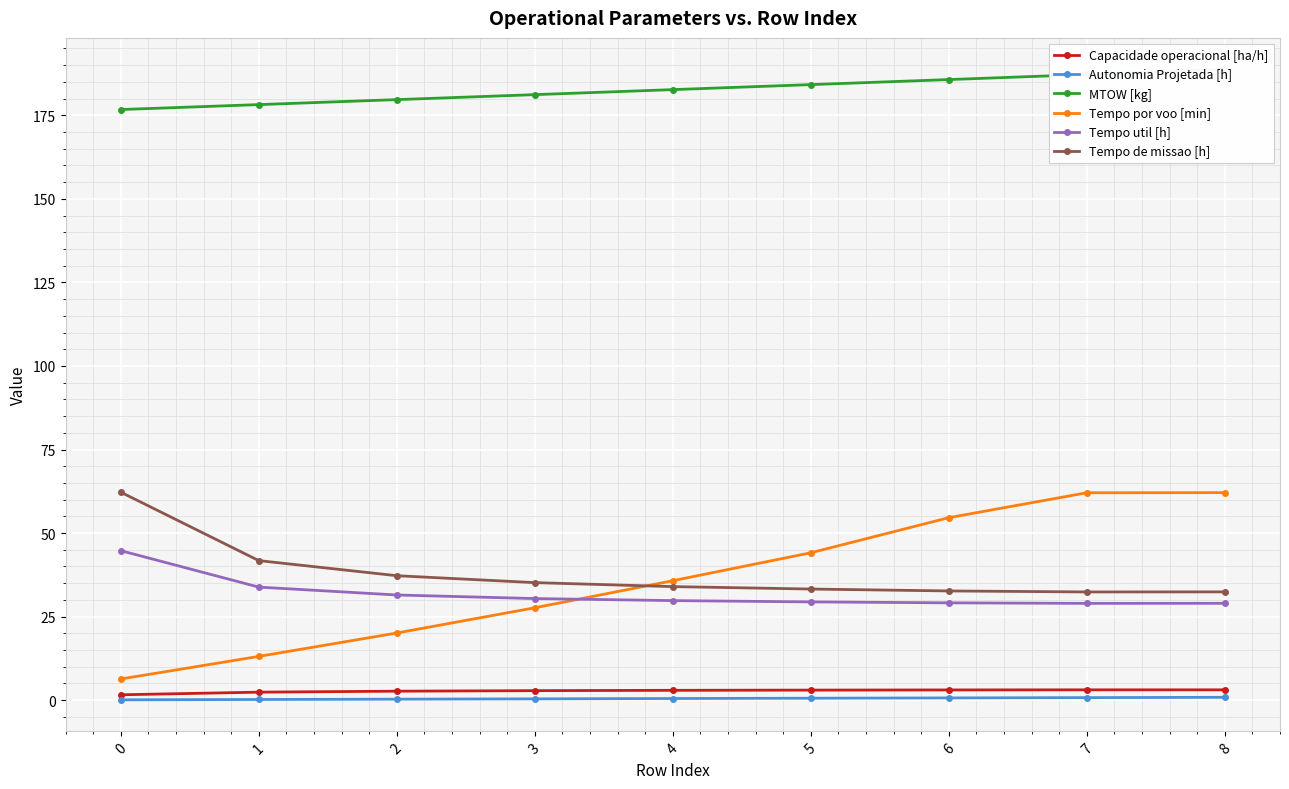

Which series has the largest total across all categories?

MTOW [kg]